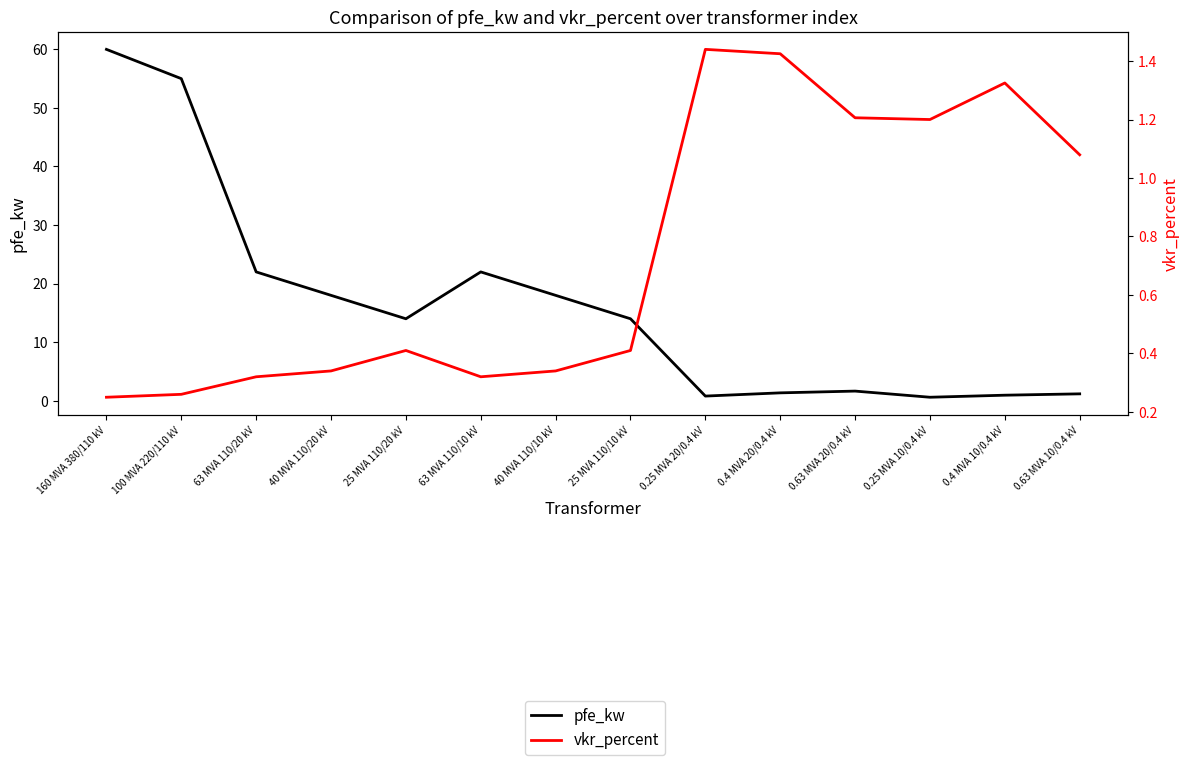

What is the greatest value displayed?

60.0